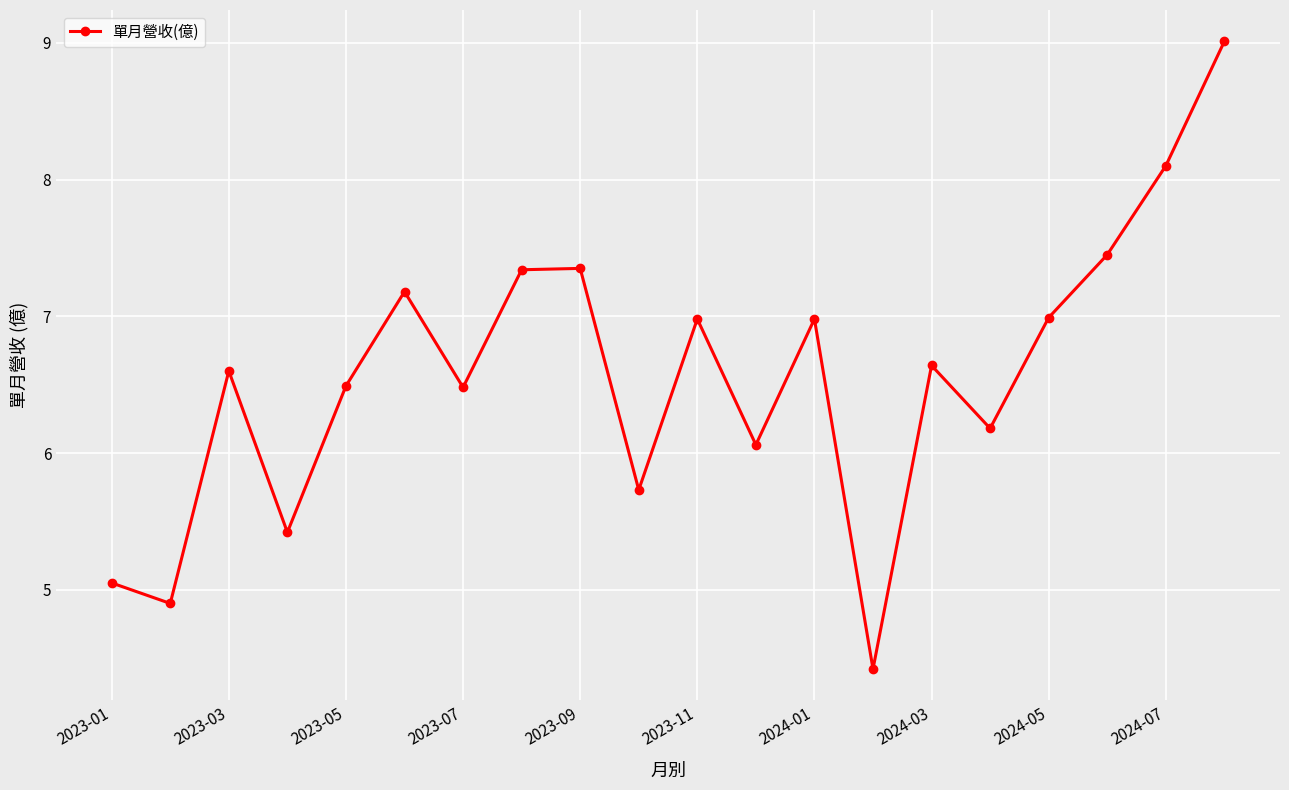

How many lines are shown in the chart?

1